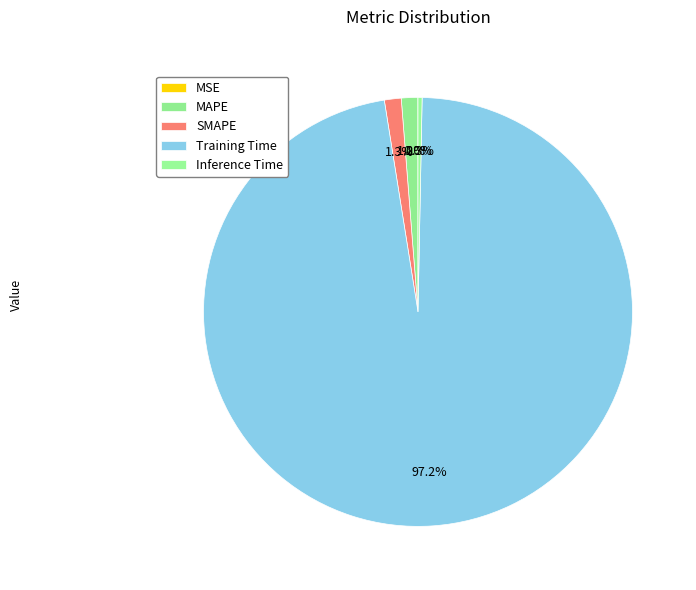

Count the number of slices in the pie.

5